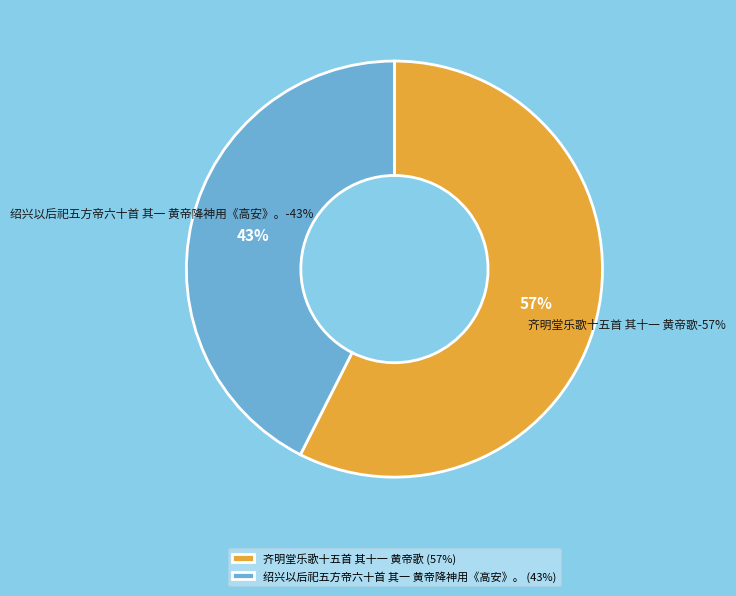

To the nearest percent, what portion does 绍兴以后祀五方帝六十首 其一 黄帝降神用《高安》。 represent?

43%